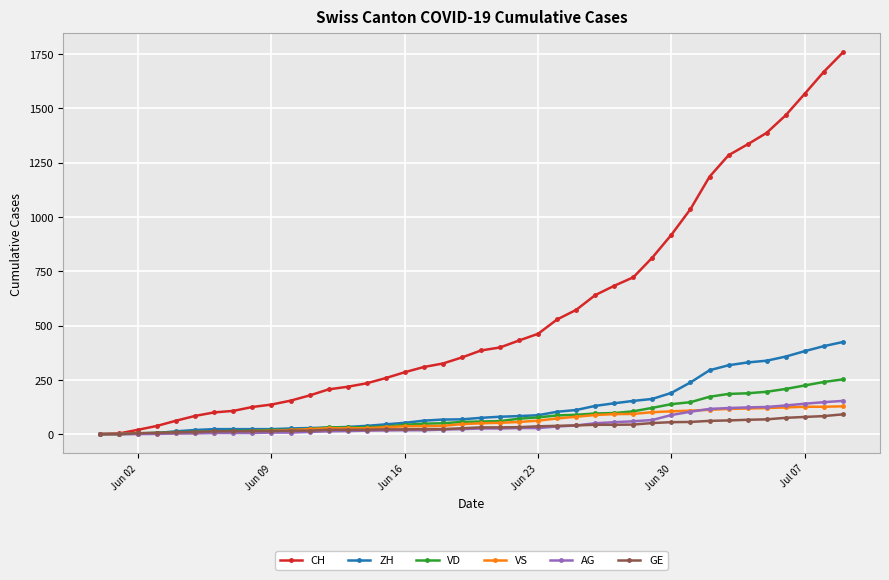

Which series has the largest range (max minus min)?

CH